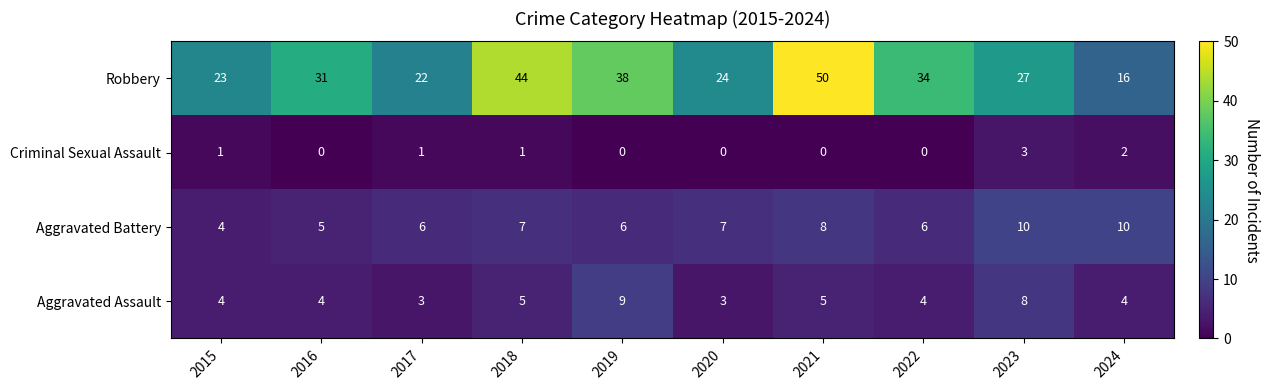

At which category does the chart reach its peak across all series?

2021